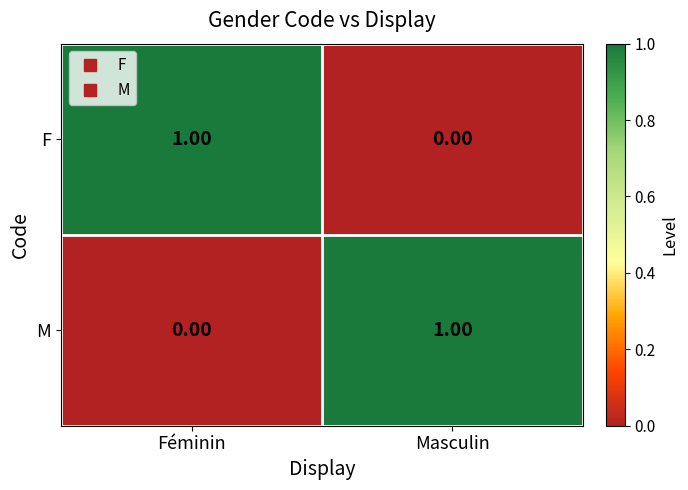

Which category has the lowest value in the F series?

Masculin